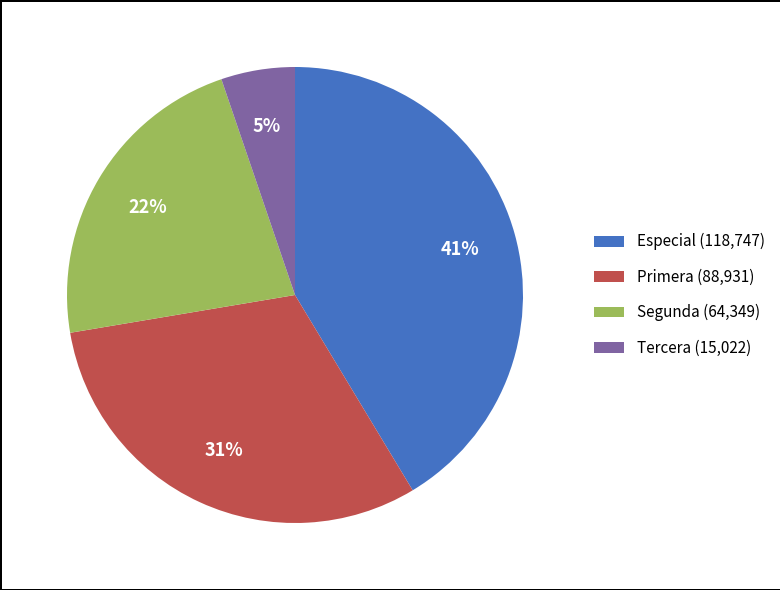

To the nearest percent, what is the difference between the largest and smallest slice percentages?

36%